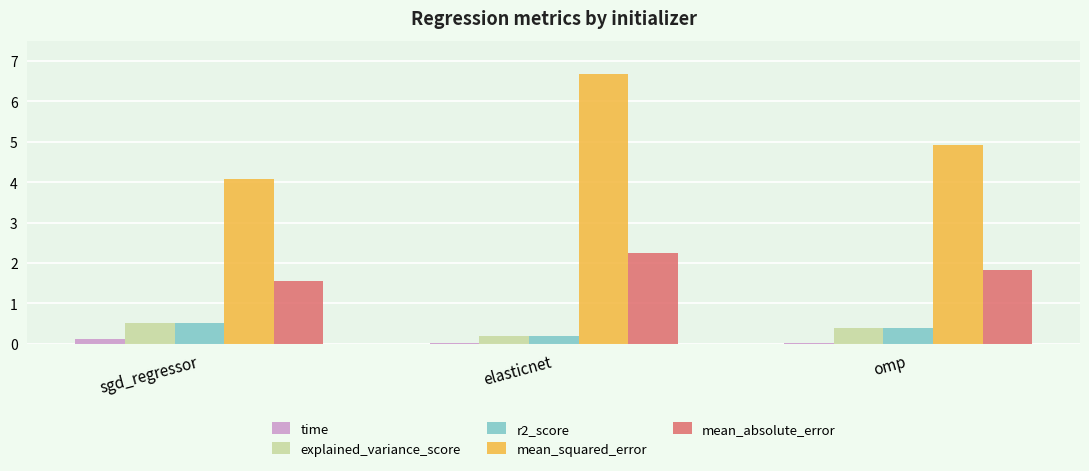

The value of mean_absolute_error at elasticnet is 0.8. True or false?

False